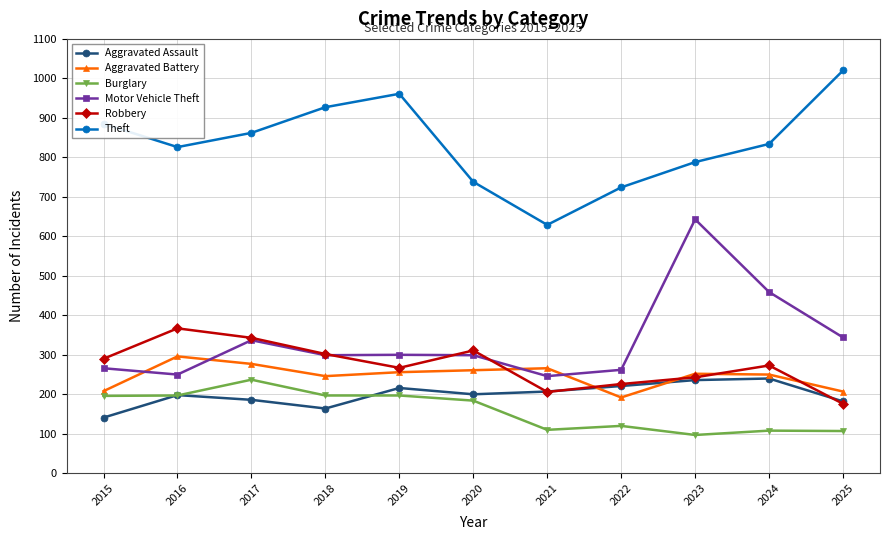

Rank the series at 2015 from lowest to highest value.

Aggravated Assault, Burglary, Aggravated Battery, Motor Vehicle Theft, Robbery, Theft